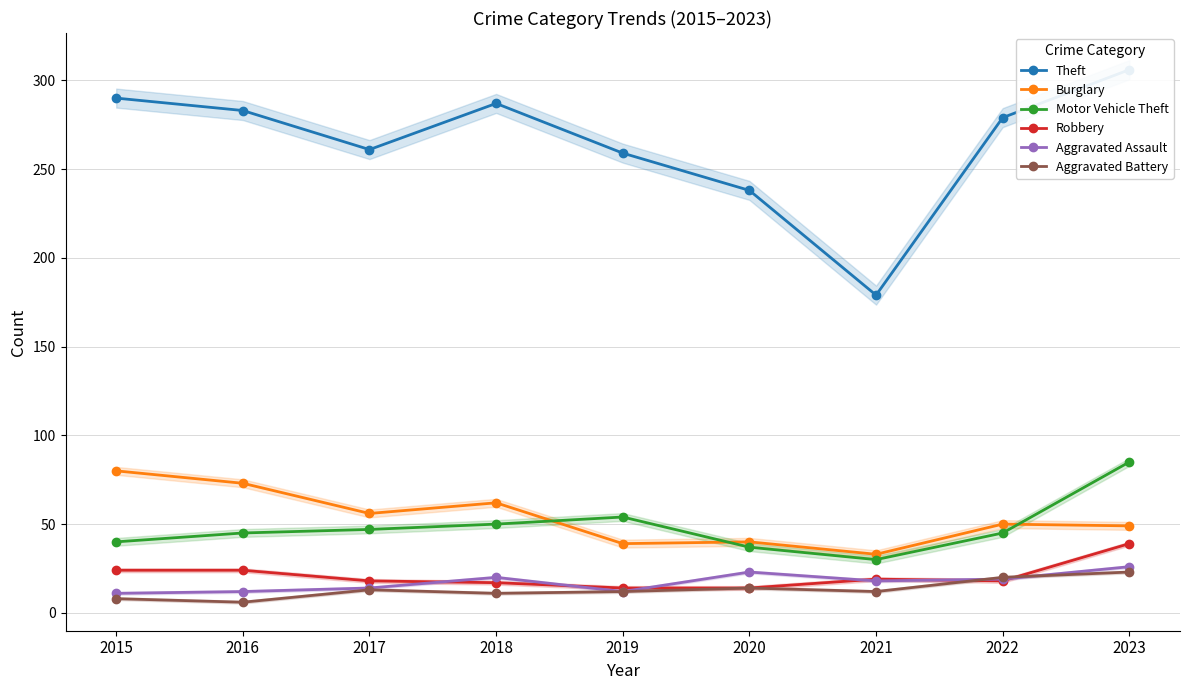

List the labels in order of Robbery value, largest first.

2023, 2015, 2016, 2021, 2017, 2022, 2018, 2019, 2020